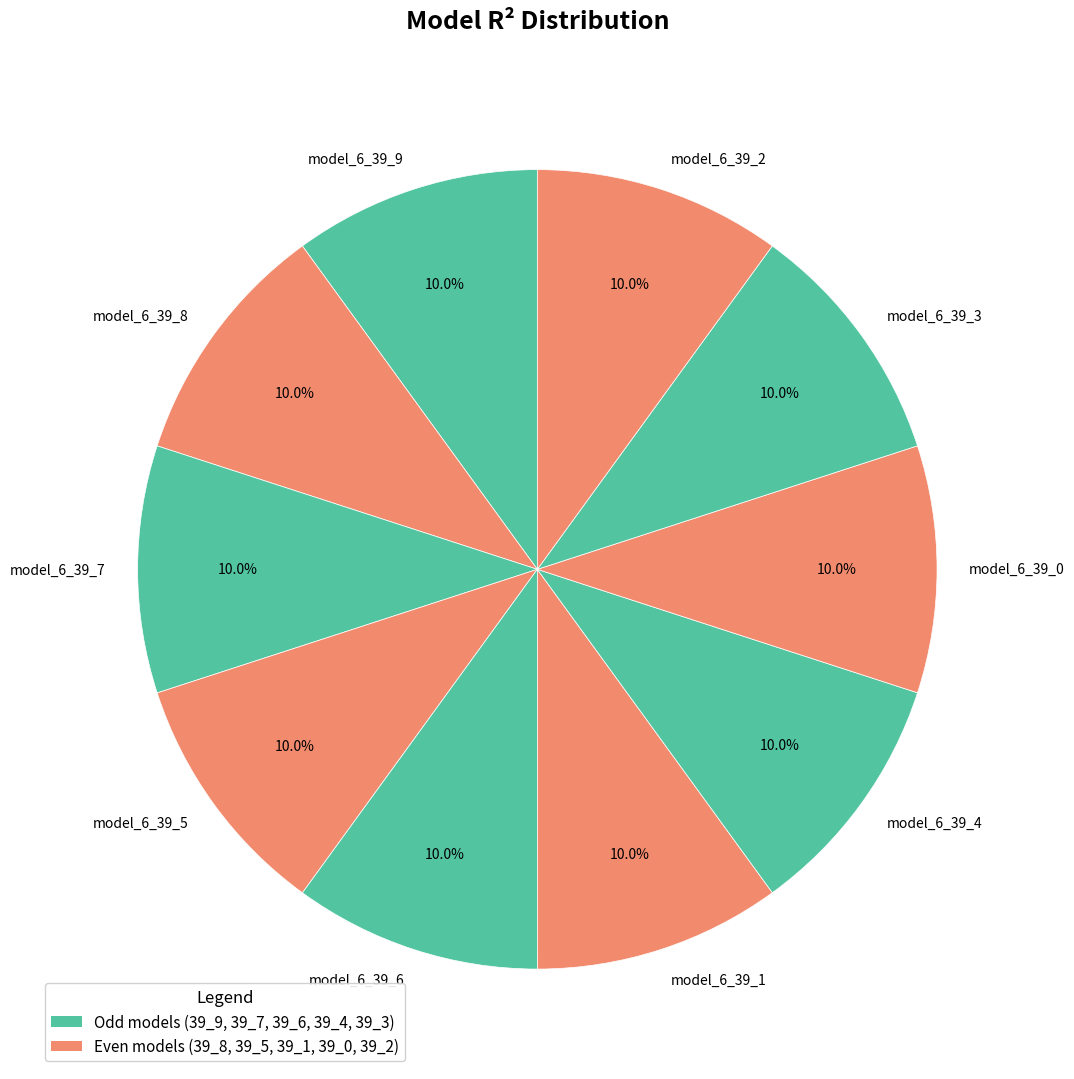

Is there any slice that represents more than half of the pie?

No